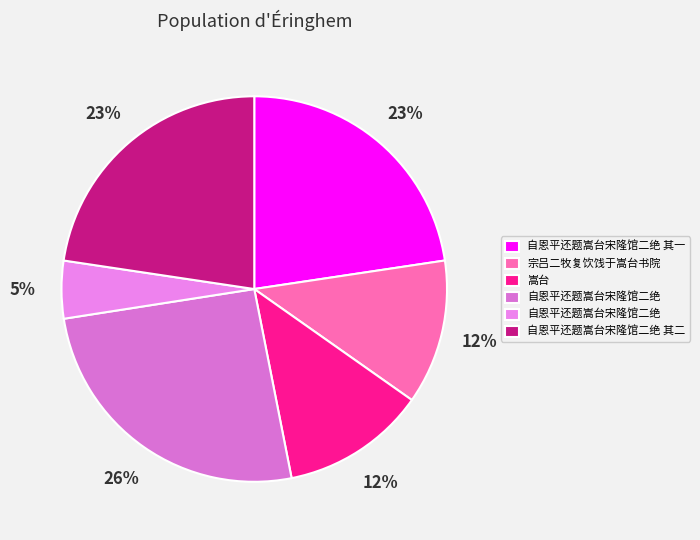

To the nearest percent, what is the difference between the largest and smallest slice percentages?

21%